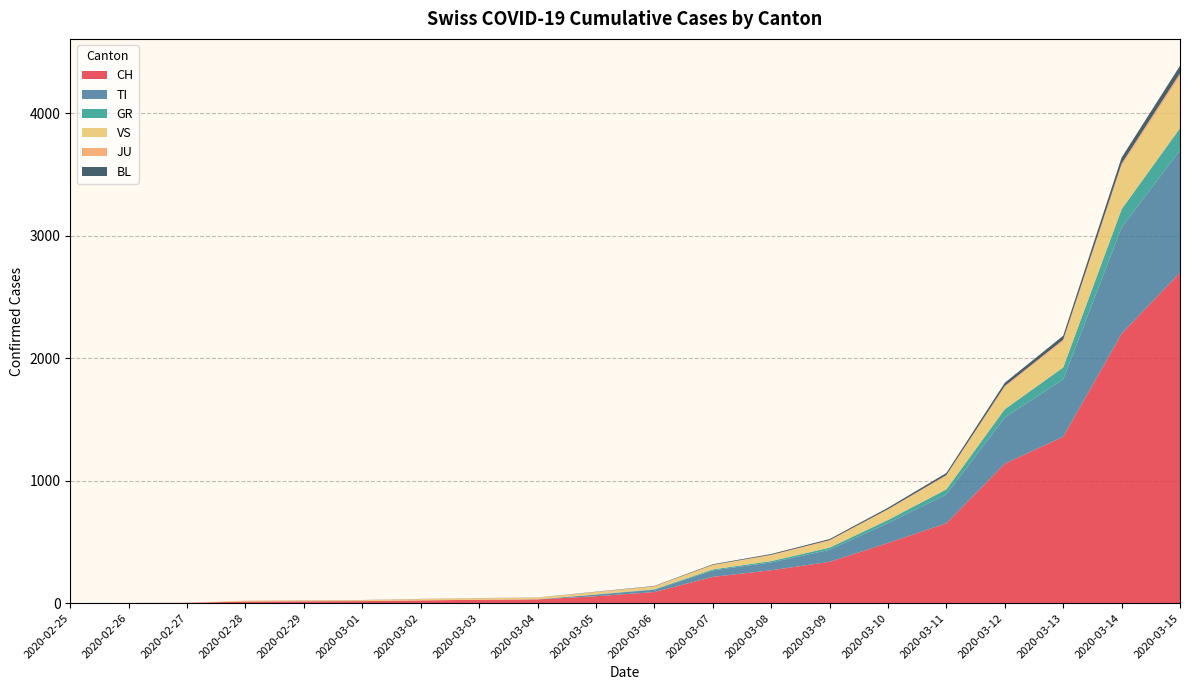

Reading right to left, what are all the values shown in this chart?

CH: 2020-03-15=2700	2020-03-14=2200	2020-03-13=1359	2020-03-12=1139	2020-03-11=652	2020-03-10=491	2020-03-09=337	2020-03-08=268	2020-03-07=214	2020-03-06=90	2020-03-05=56	2020-03-04=30	2020-03-03=27	2020-03-02=22	2020-03-01=16	2020-02-29=15	2020-02-28=13	2020-02-27=2	2020-02-26=1	2020-02-25=0
TI: 2020-03-15=1000	2020-03-14=868	2020-03-13=468	2020-03-12=377	2020-03-11=235	2020-03-10=162	2020-03-09=98	2020-03-08=64	2020-03-07=53	2020-03-06=19	2020-03-05=13	2020-03-04=1	2020-03-03=0	2020-03-02=0	2020-03-01=0	2020-02-29=0	2020-02-28=0	2020-02-27=0	2020-02-26=0	2020-02-25=0
GR: 2020-03-15=180	2020-03-14=150	2020-03-13=98	2020-03-12=68	2020-03-11=42	2020-03-10=26	2020-03-09=18	2020-03-08=11	2020-03-07=8	2020-03-06=4	2020-03-05=2	2020-03-04=0	2020-03-03=0	2020-03-02=0	2020-03-01=0	2020-02-29=0	2020-02-28=0	2020-02-27=0	2020-02-26=0	2020-02-25=0
VS: 2020-03-15=420	2020-03-14=350	2020-03-13=212	2020-03-12=178	2020-03-11=109	2020-03-10=82	2020-03-09=56	2020-03-08=47	2020-03-07=34	2020-03-06=22	2020-03-05=18	2020-03-04=13	2020-03-03=12	2020-03-02=10	2020-03-01=7	2020-02-29=6	2020-02-28=6	2020-02-27=0	2020-02-26=0	2020-02-25=0
JU: 2020-03-15=28	2020-03-14=22	2020-03-13=15	2020-03-12=12	2020-03-11=8	2020-03-10=6	2020-03-09=5	2020-03-08=4	2020-03-07=3	2020-03-06=2	2020-03-05=2	2020-03-04=1	2020-03-03=1	2020-03-02=1	2020-03-01=1	2020-02-29=1	2020-02-28=1	2020-02-27=1	2020-02-26=0	2020-02-25=0
BL: 2020-03-15=62	2020-03-14=50	2020-03-13=32	2020-03-12=26	2020-03-11=17	2020-03-10=12	2020-03-09=9	2020-03-08=7	2020-03-07=5	2020-03-06=3	2020-03-05=2	2020-03-04=1	2020-03-03=1	2020-03-02=1	2020-03-01=1	2020-02-29=1	2020-02-28=0	2020-02-27=0	2020-02-26=0	2020-02-25=0